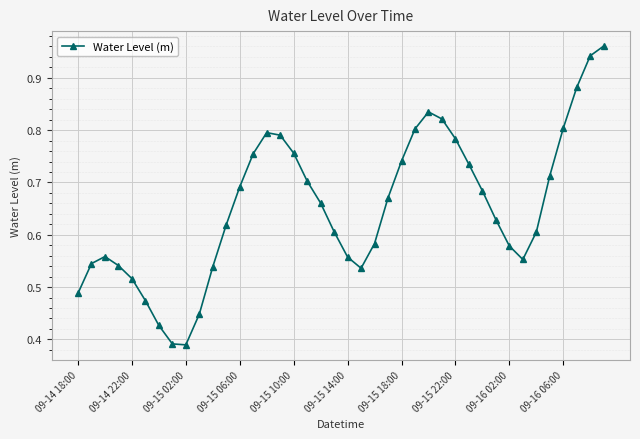

What is the sum of all values?

26.1